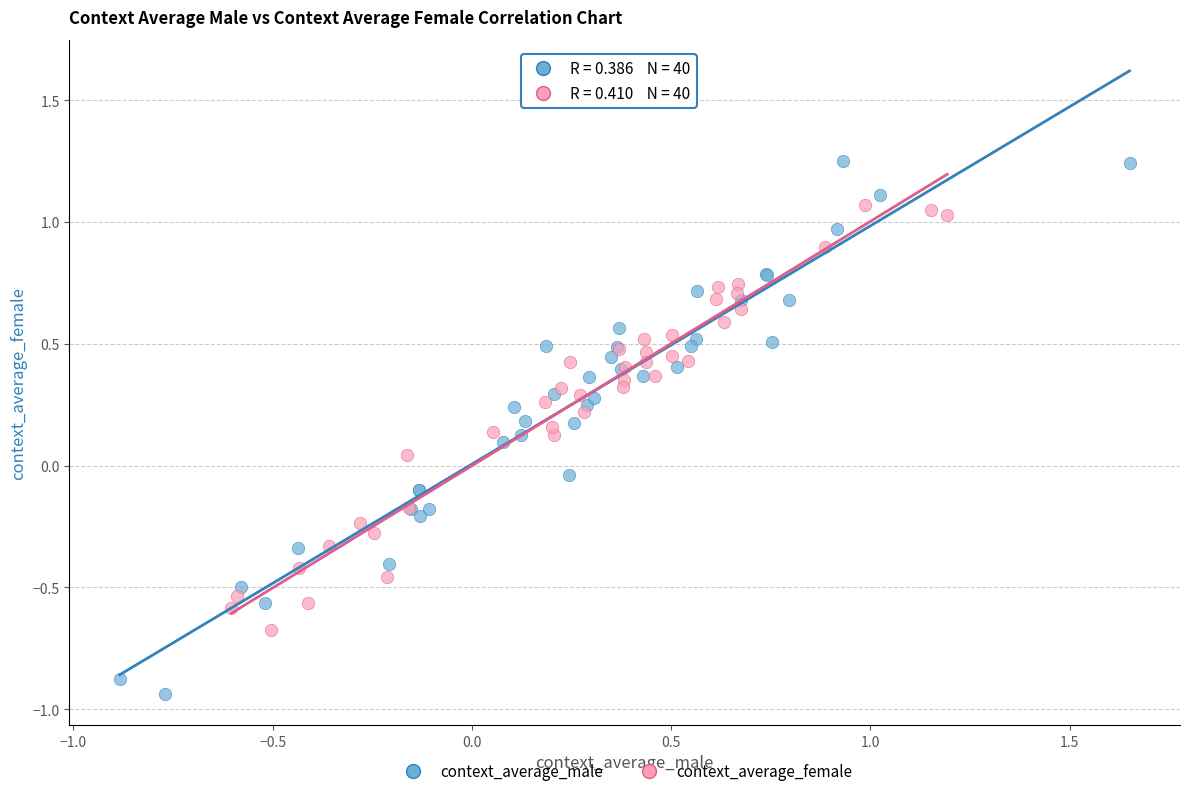

Which series reaches the maximum Y coordinate?

context_average_male